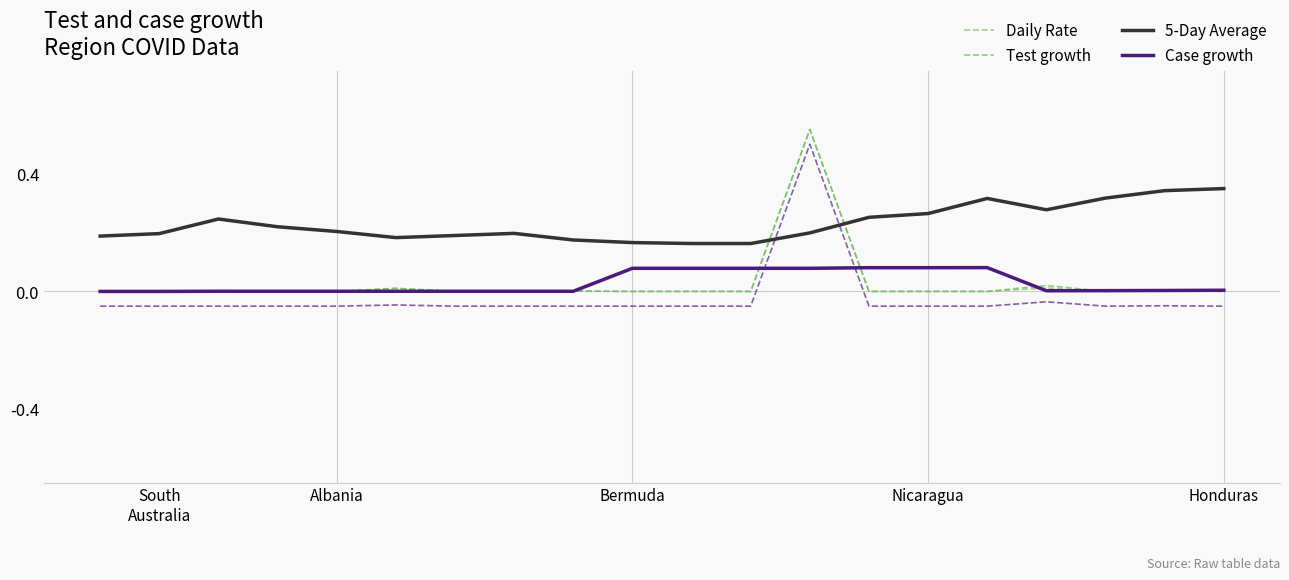

Reading right to left, transcribe all the data shown in this chart.

Daily Rate: 0.0	0.0	0.0	0.0	0.0	0.0	0.0	0.6	0.0	0.0	0.0	0.0	0.0	0.0	0.0	0.0	0.0	0.0	0.0	0.0
Test growth: 0.0	0.0	0.0	0.0	0.0	0.0	0.0	0.6	0.0	0.0	0.0	0.0	0.0	0.0	0.0	0.0	0.0	0.0	0.0	0.0
5-Day Average: 0.3	0.3	0.3	0.3	0.3	0.3	0.3	0.2	0.2	0.2	0.2	0.2	0.2	0.2	0.2	0.2	0.2	0.2	0.2	0.2
Case growth: 0.0	0.0	0.0	0.0	0.1	0.1	0.1	0.1	0.1	0.1	0.1	0.0	0.0	0.0	0.0	0.0	0.0	0.0	0.0	0.0